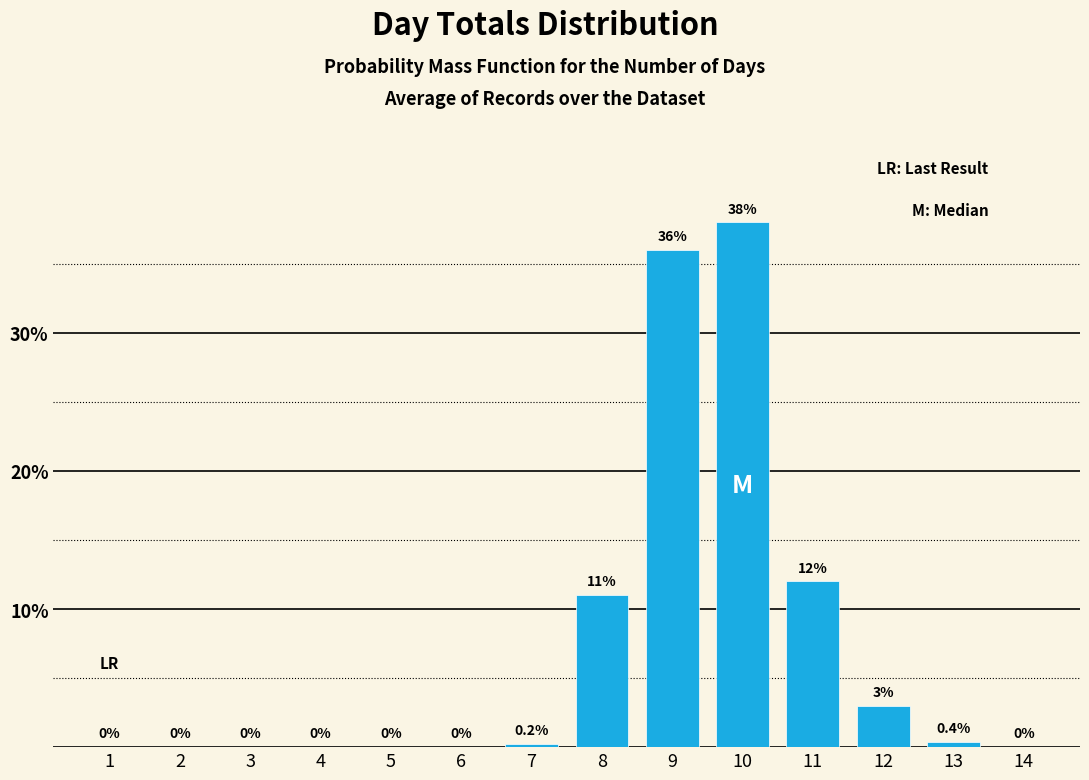

Reading right to left, what are all the values shown in this chart?

14=0.0	13=0.4	12=3.0	11=12.0	10=38.0	9=36.0	8=11.0	7=0.2	6=0.0	5=0.0	4=0.0	3=0.0	2=0.0	1=0.0